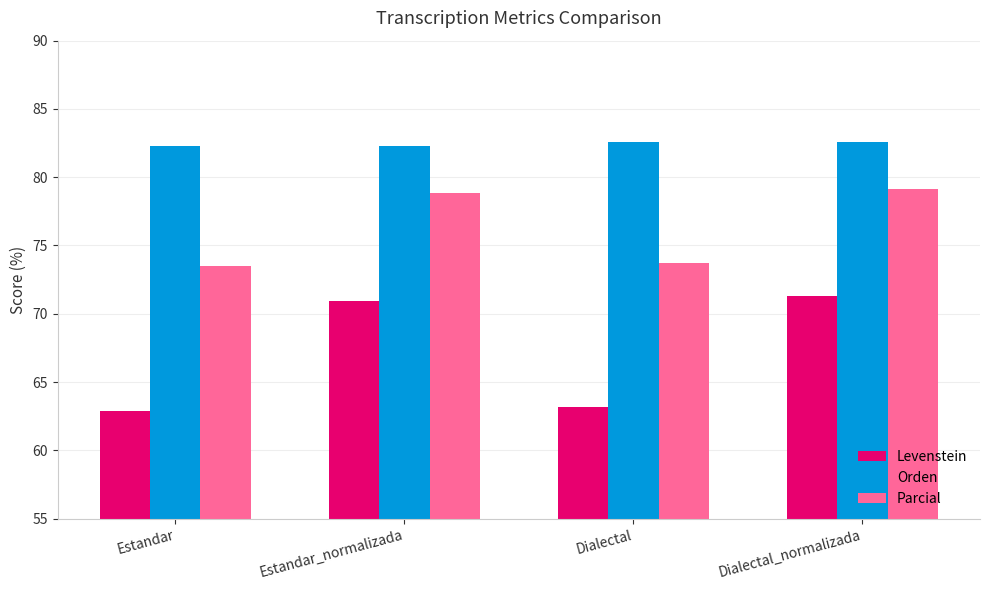

The value of Orden at Dialectal is 24.8. True or false?

False